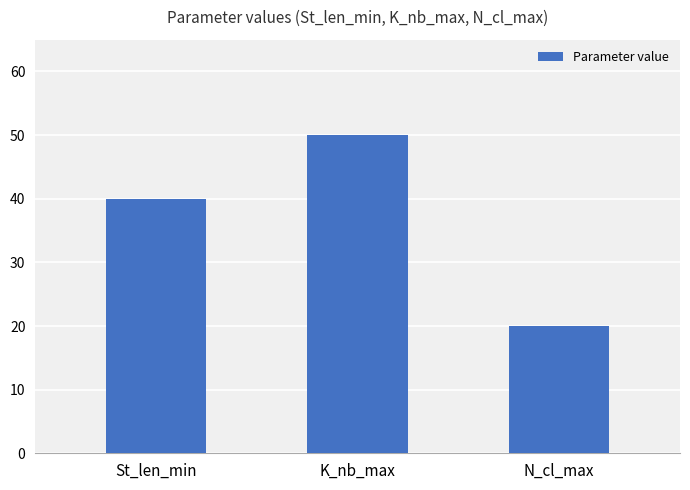

The value at N_cl_max is 11. True or false?

False